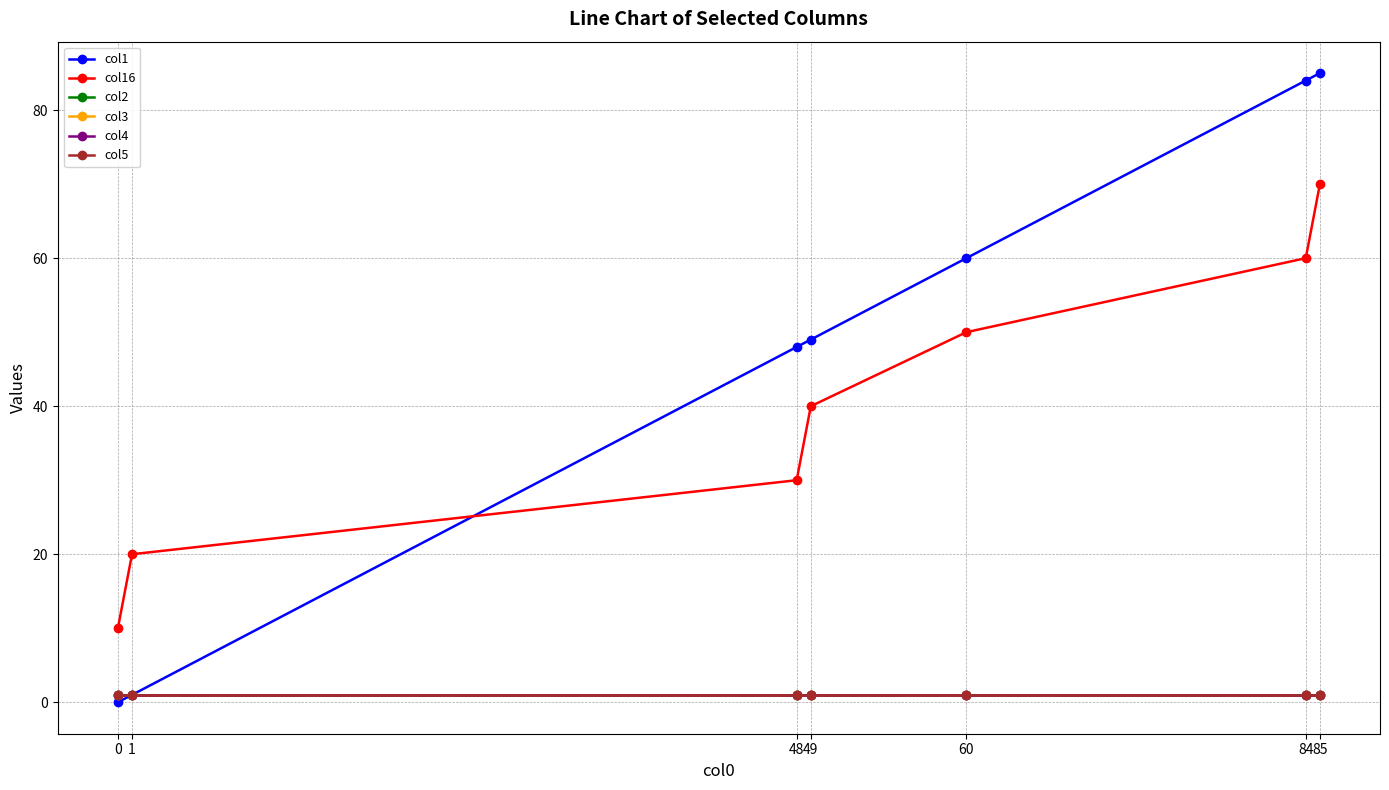

Is this an area chart (filled region under the line)?

No